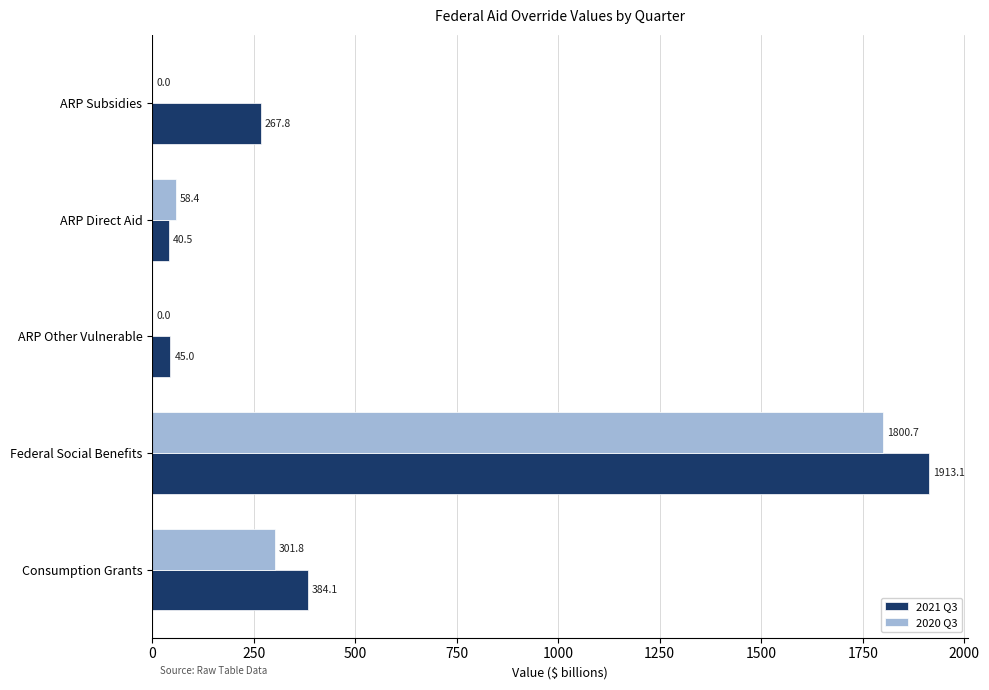

What is the average value of the 2021 Q3 series?

530.1